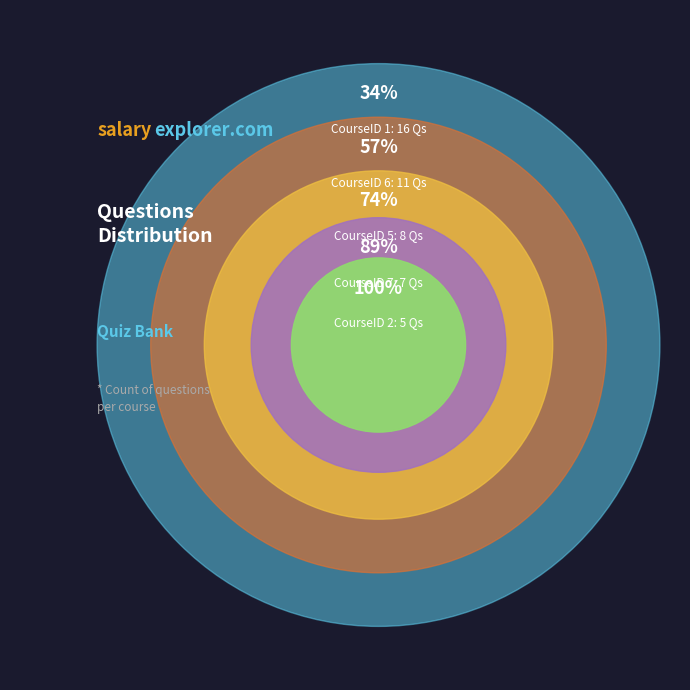

The CourseID 2 slice represents 11% of the pie. True or false?

True